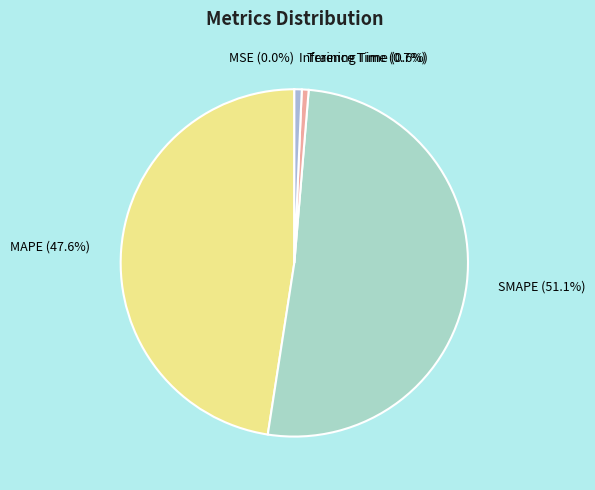

Between SMAPE and Inference Time, which is larger?

SMAPE